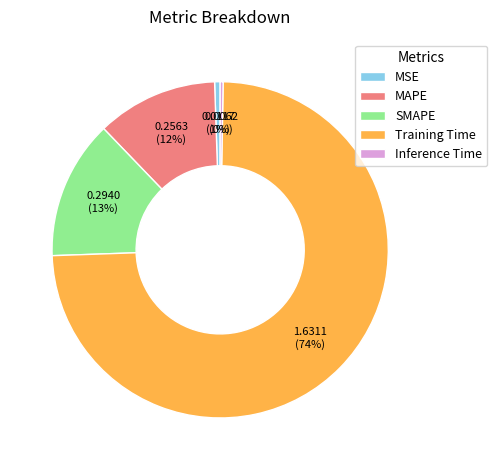

Between MAPE and Inference Time, which is larger?

MAPE